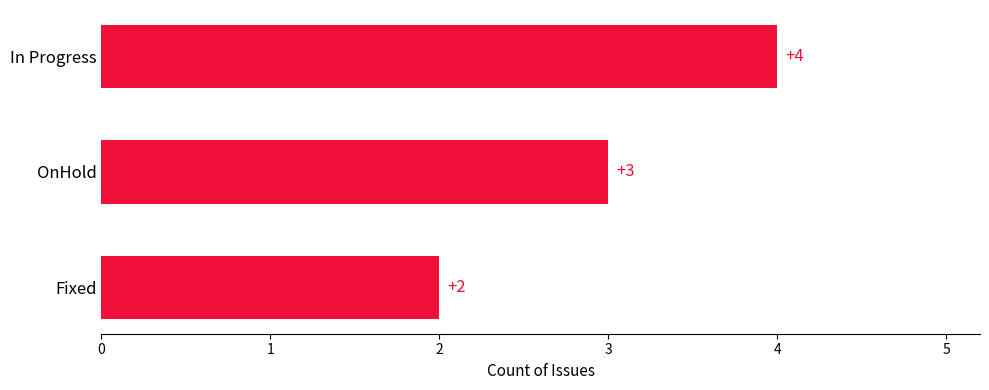

What is the difference between the maximum and minimum values?

2